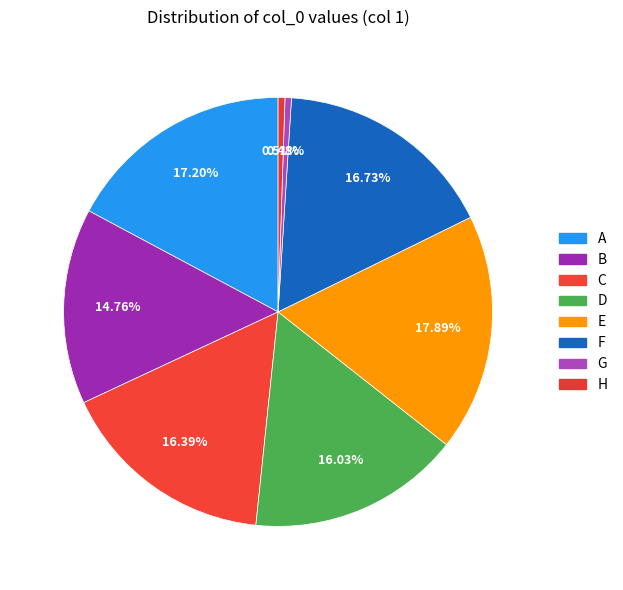

The C slice represents 11% of the pie. True or false?

False